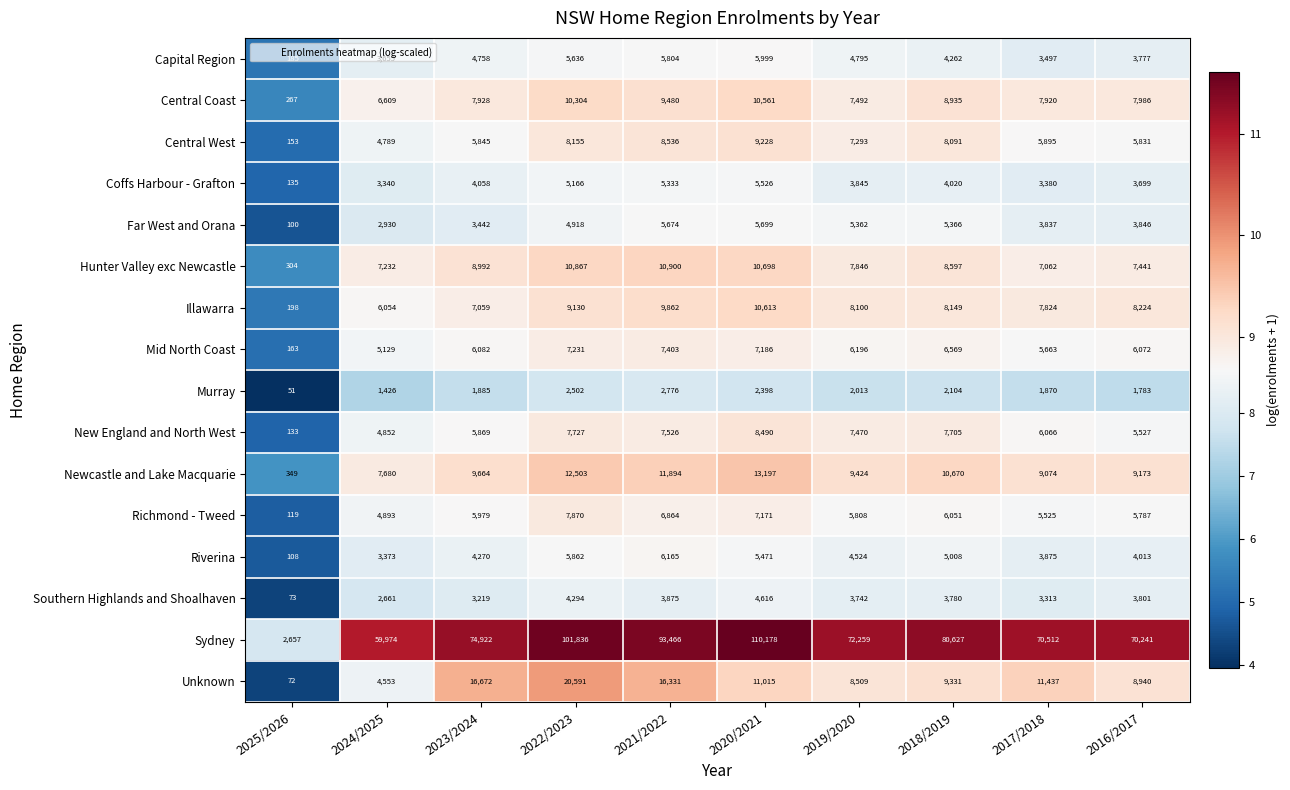

What is the total value across all series at 2021/2022?

211889